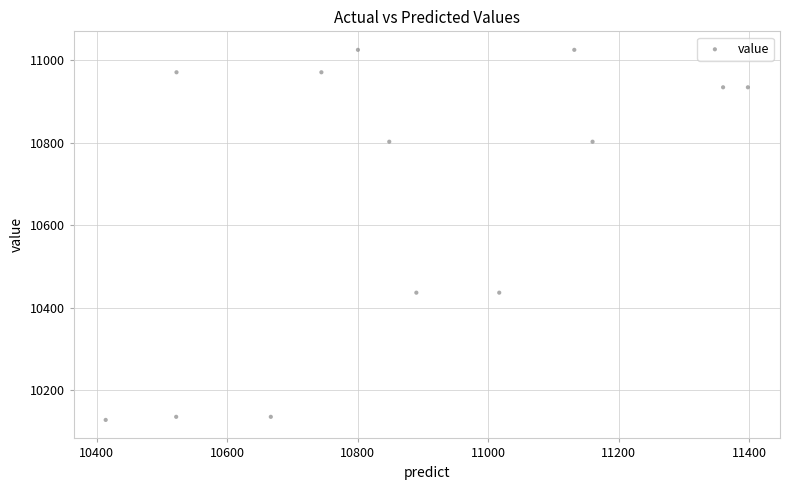

What is the range of X values (max minus min)?

984.0